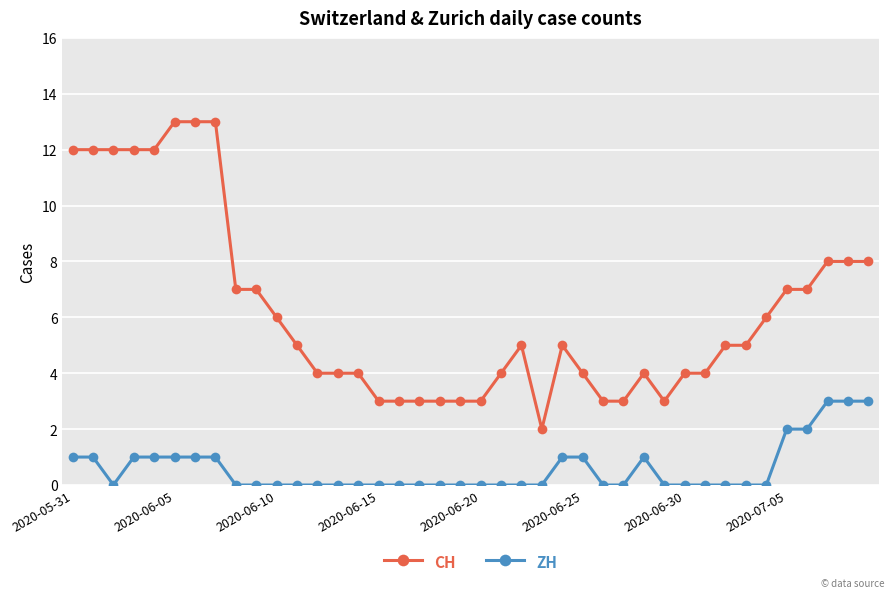

True or false: ZH and CH intersect in this chart.

False